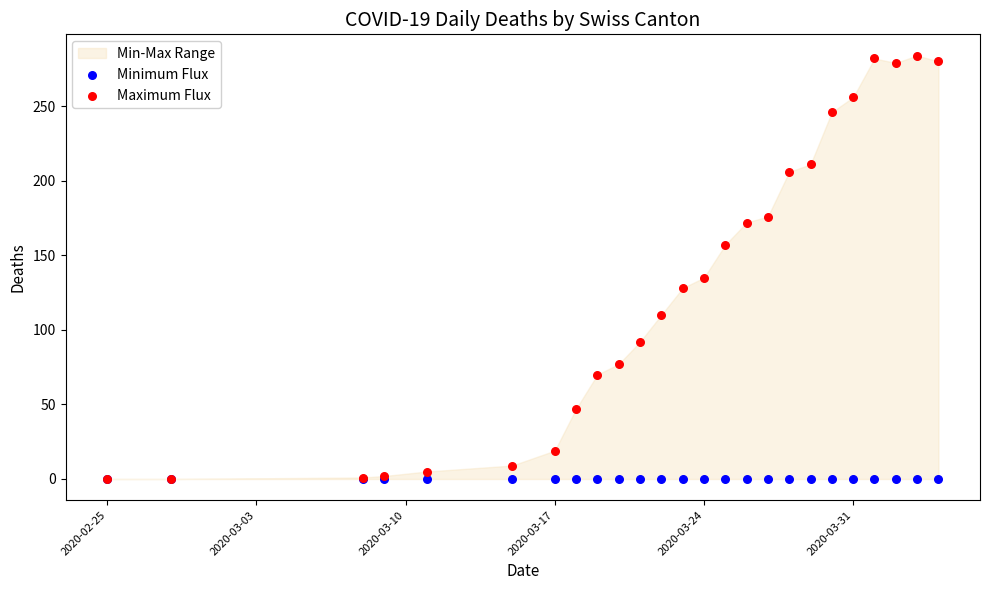

Across all series, what Y value is closest to 142?

135